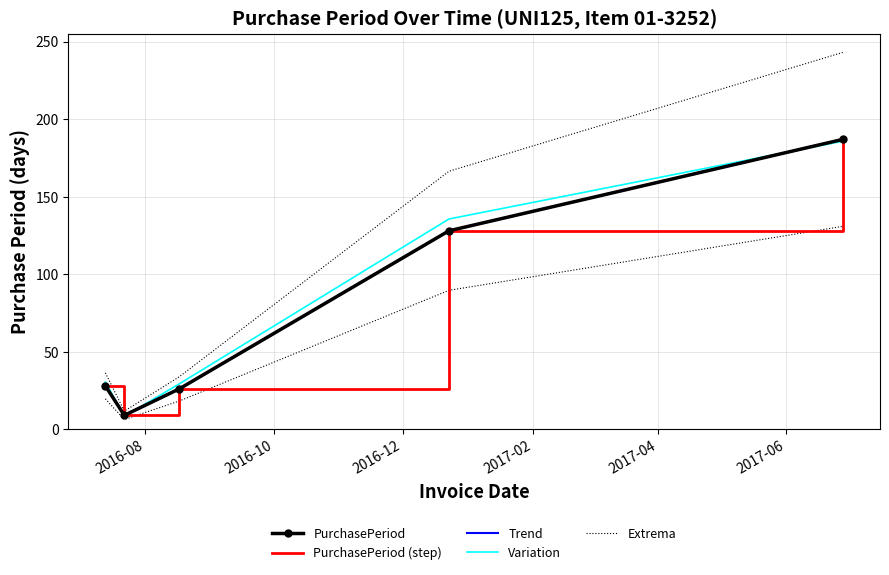

What position from the left is 2016-10?

2